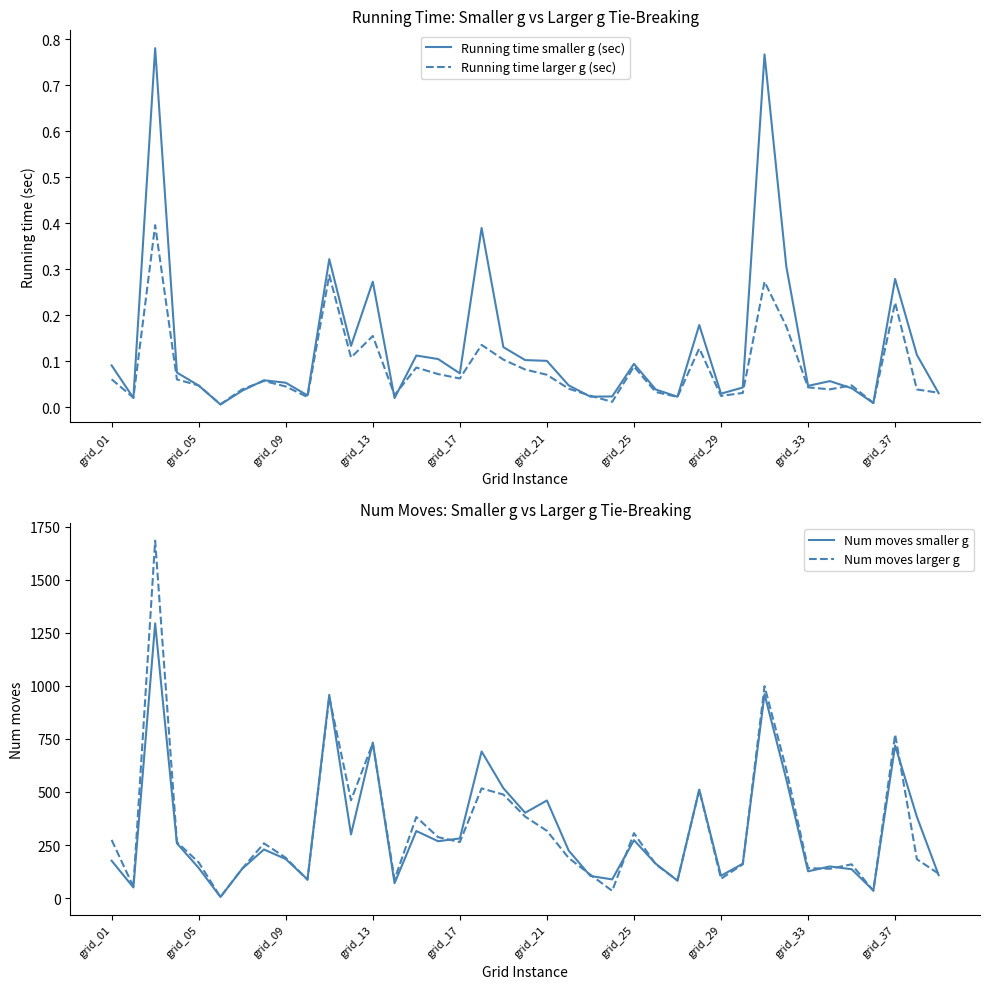

What is the maximum value shown in the chart?

1685.0